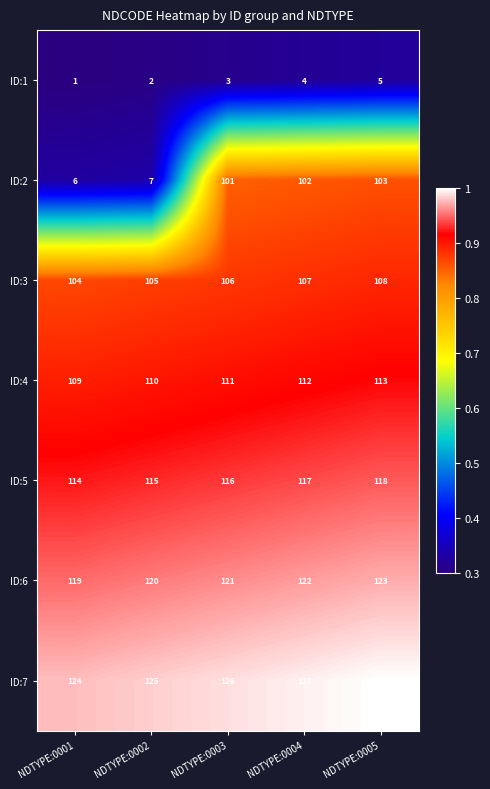

What is the difference between the highest and lowest values at NDTYPE:0004?

123